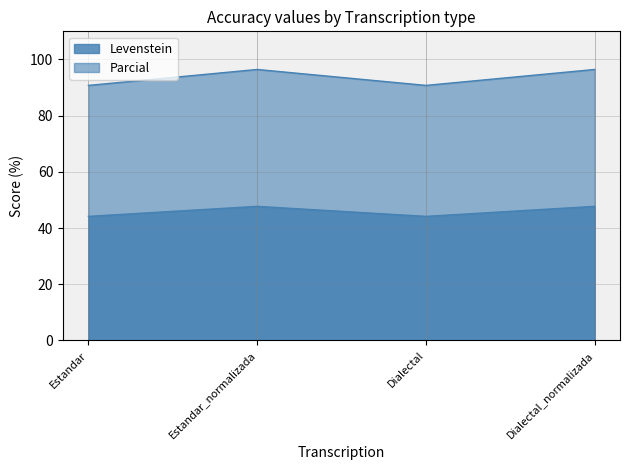

Read the Parcial value at Dialectal_normalizada.

96.4